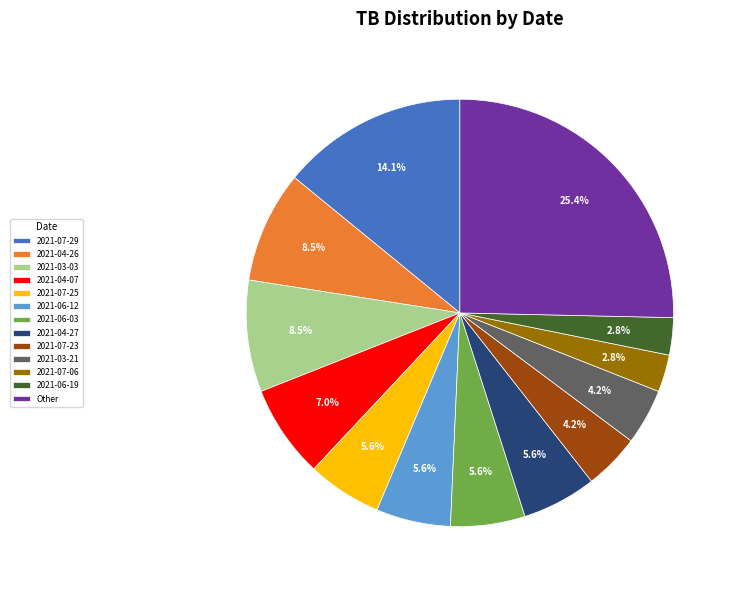

What percentage do 2021-04-26 and 2021-04-27 together represent?

14.1%